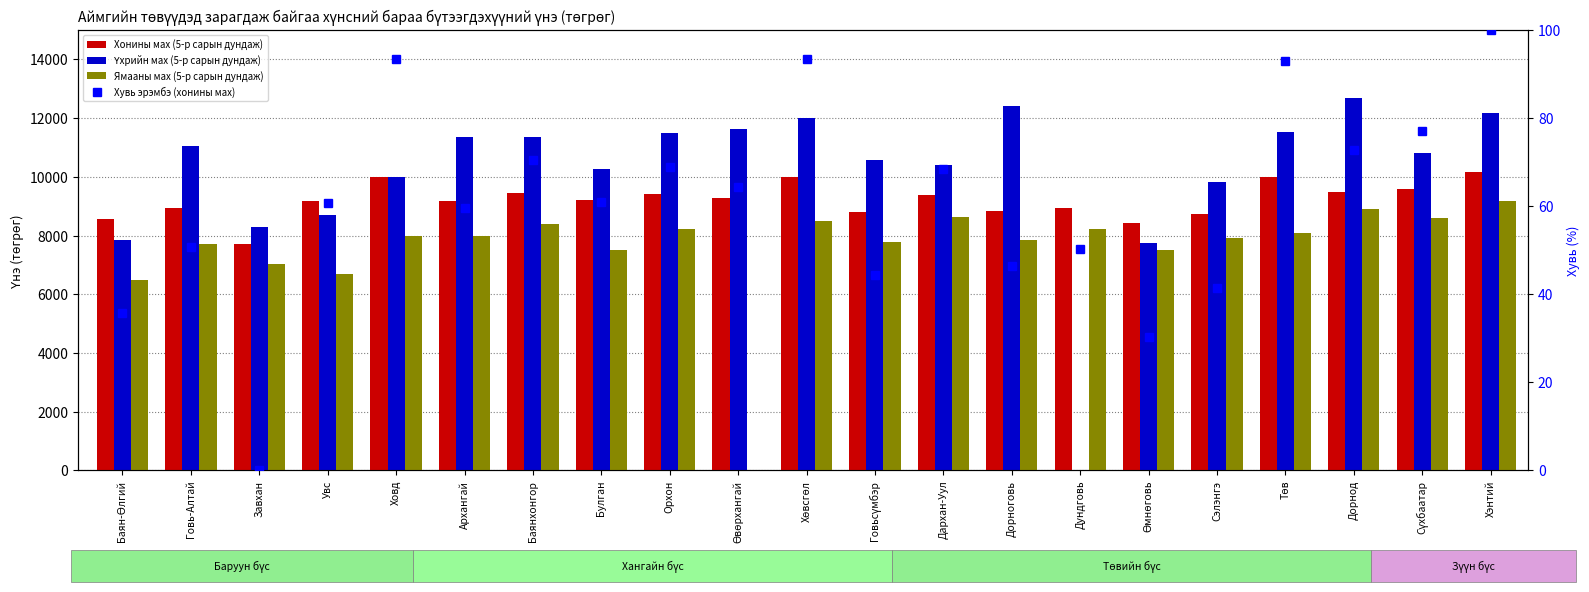

What are all the series names shown in the legend?

Хонины мах (5-р сарын дундаж), Үхрийн мах (5-р сарын дундаж), Ямааны мах (5-р сарын дундаж), Хувь эрэмбэ (хонины мах)